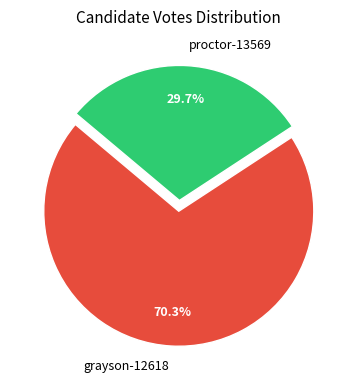

Is it true that proctor-13569 is 37% of the pie?

False